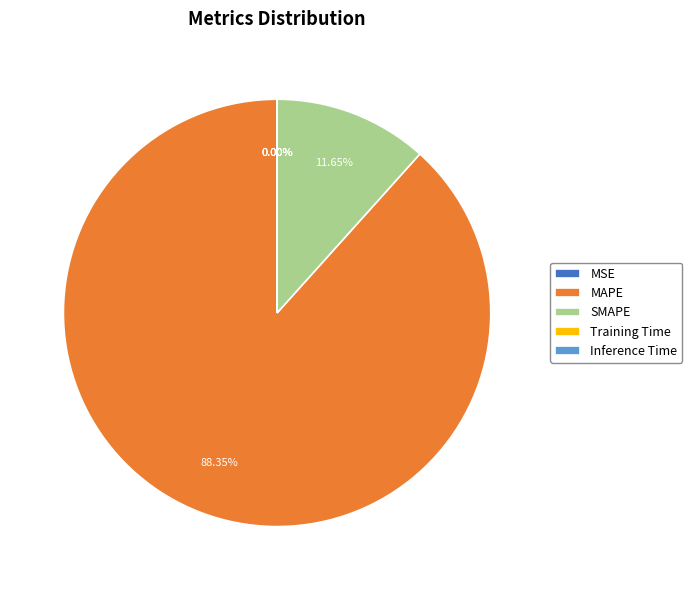

What is the largest slice in the pie chart?

MAPE